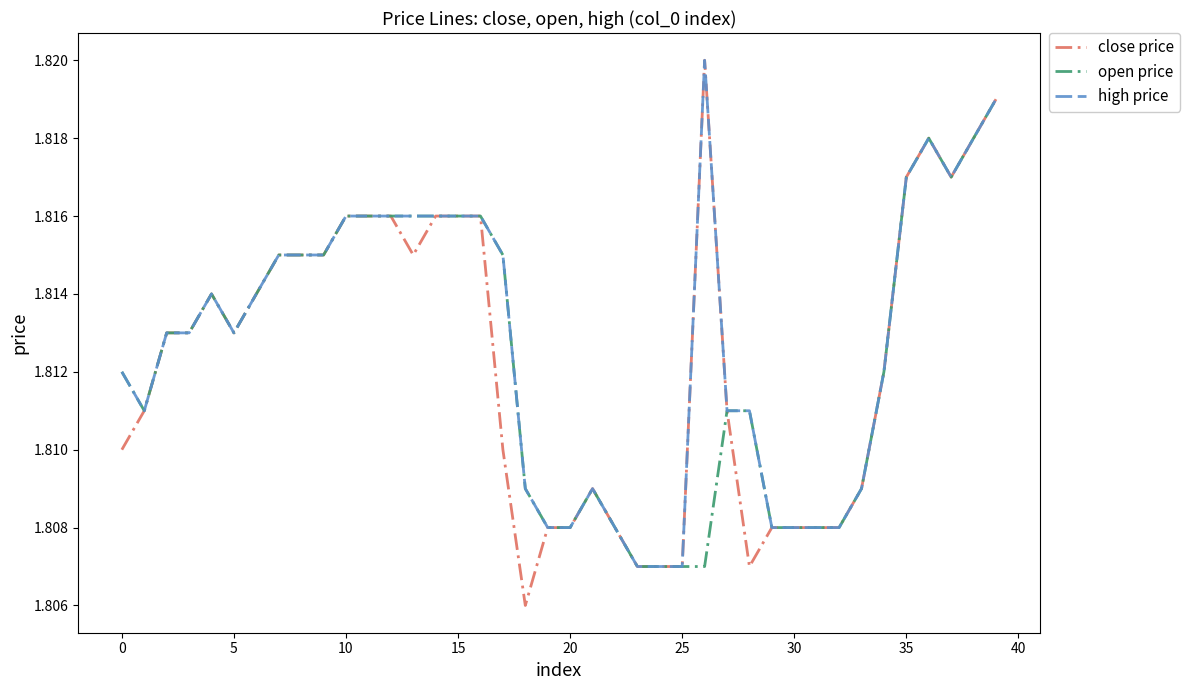

Which series has the largest range (max minus min)?

close price